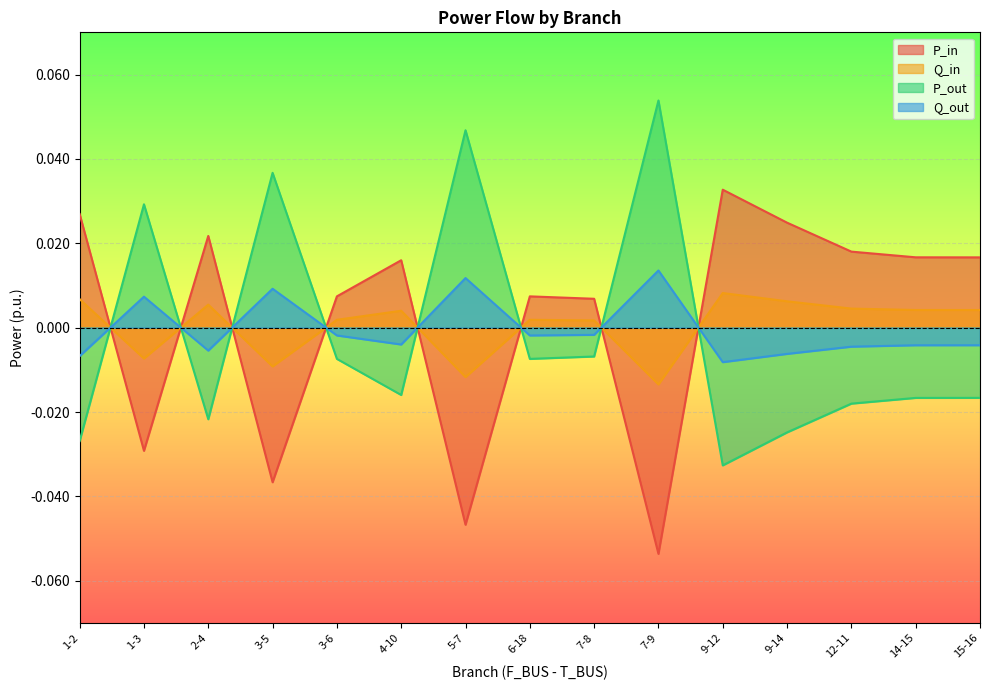

How many values in the Q_out series are below 0?

11